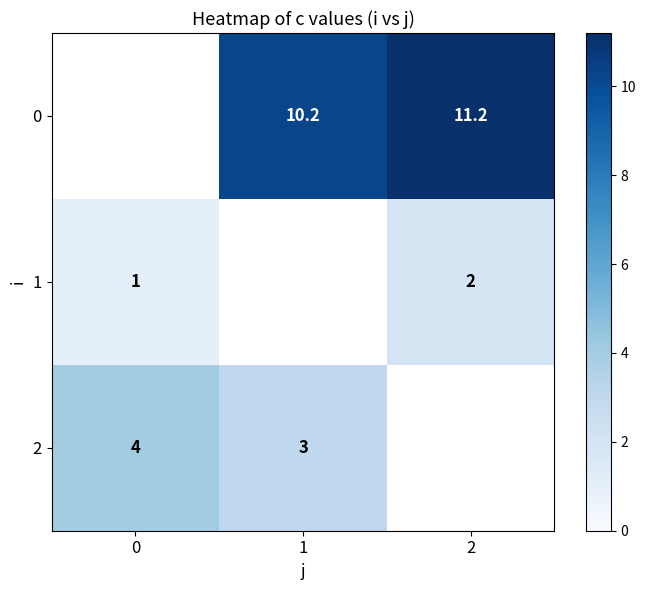

Is the value of 1 at 0 greater than the value of 0 at 1?

No